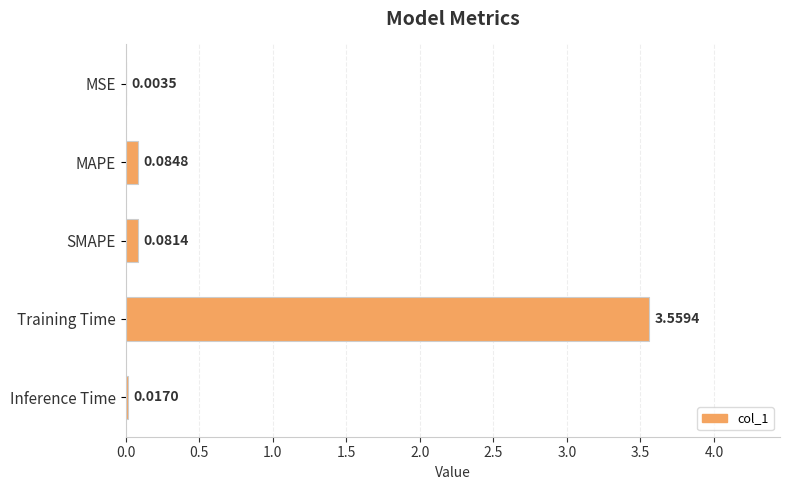

What is the sum of all values?

3.7